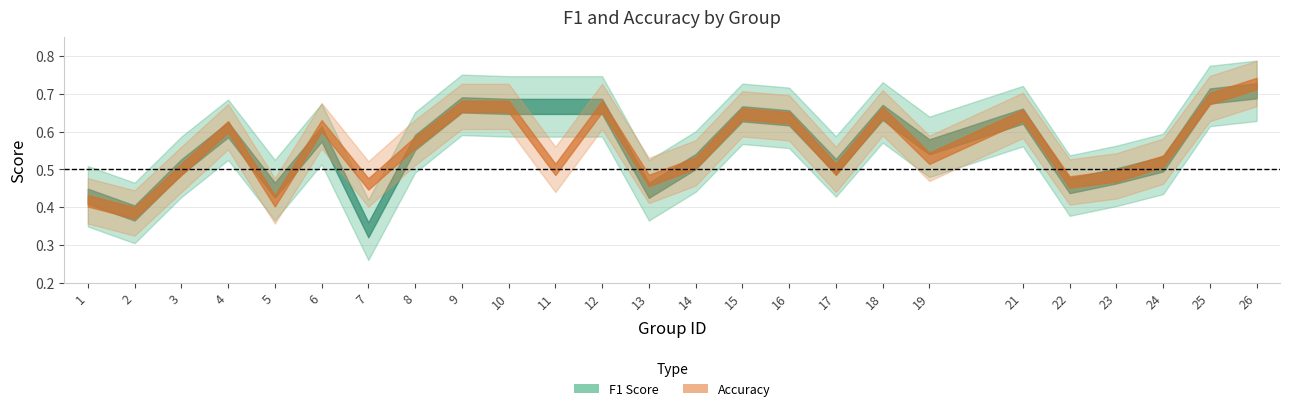

Between 9 and 10, which series saw the biggest shift?

f1